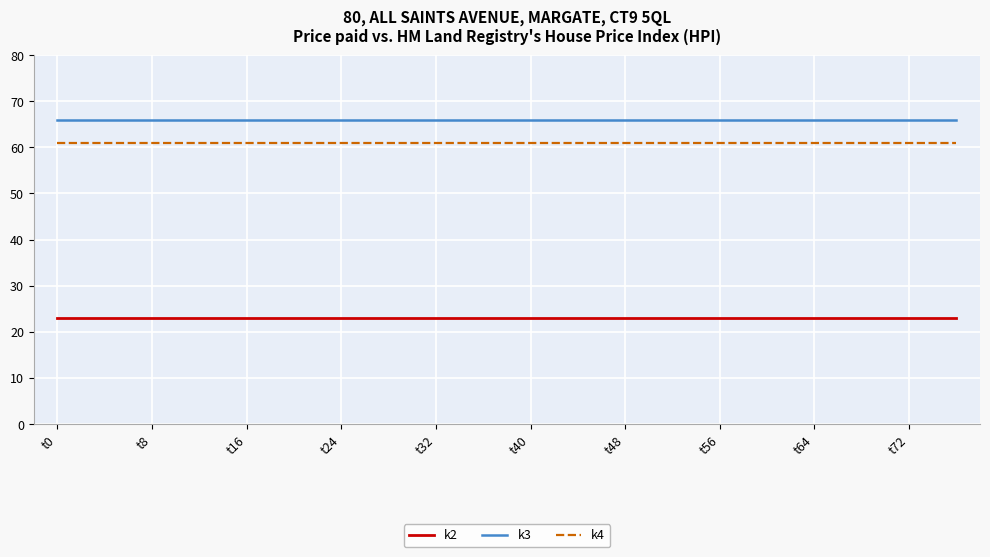

What is the minimum value shown in the chart?

23